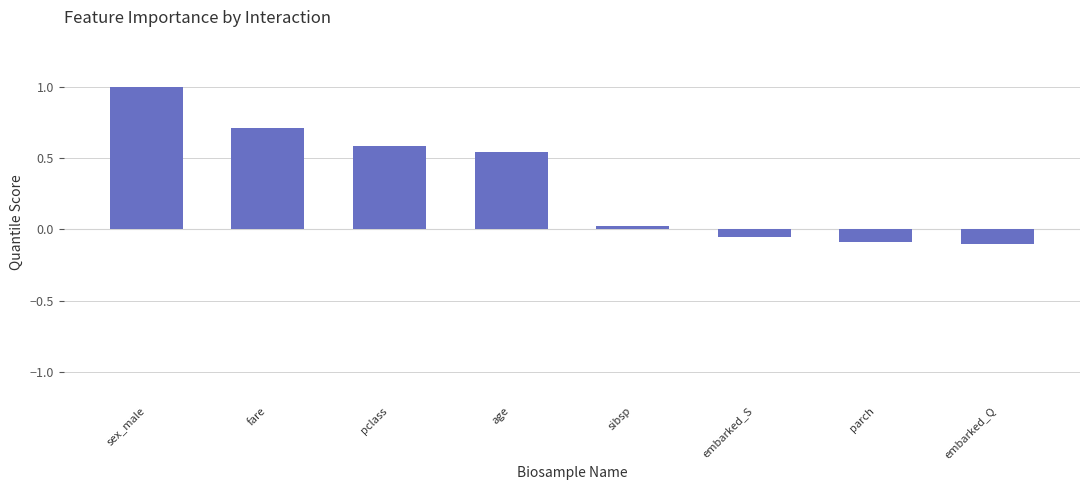

Does the chart contain stacked bars?

No